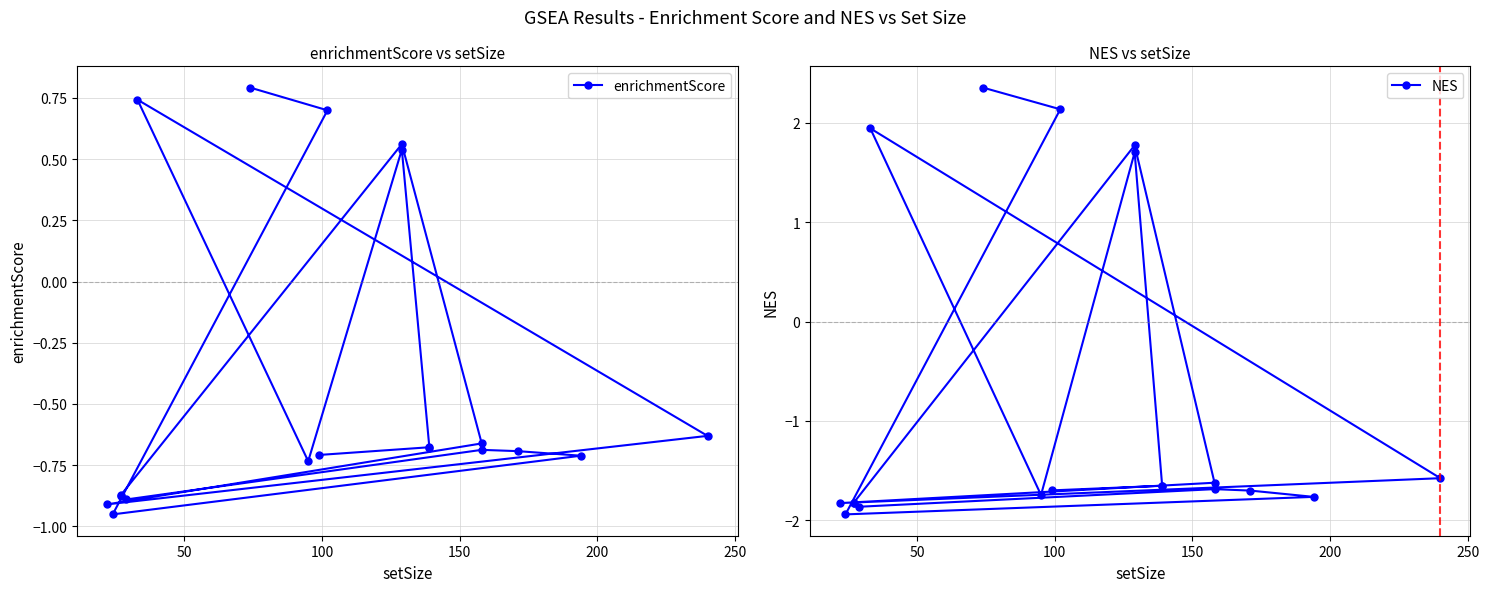

True or false: enrichmentScore has more than 1 points higher than both neighbors.

True